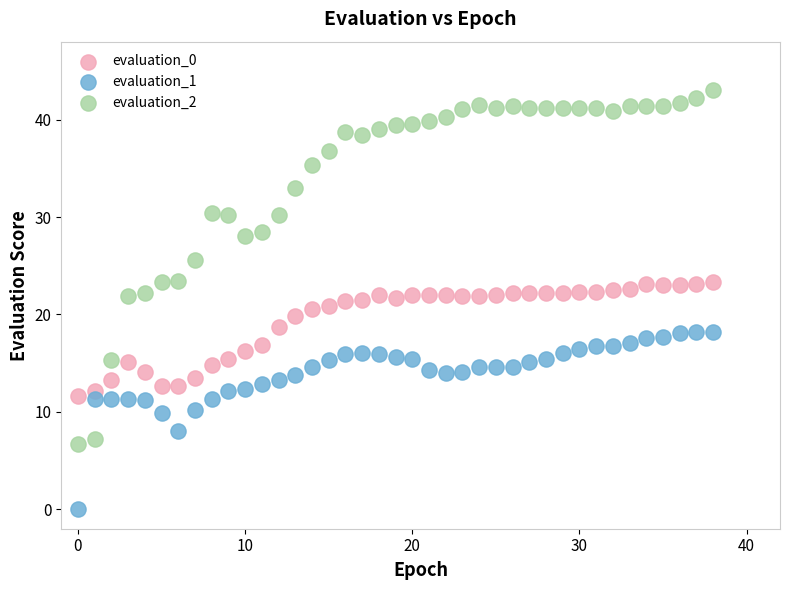

What are all the series names shown in the legend?

evaluation_0, evaluation_1, evaluation_2